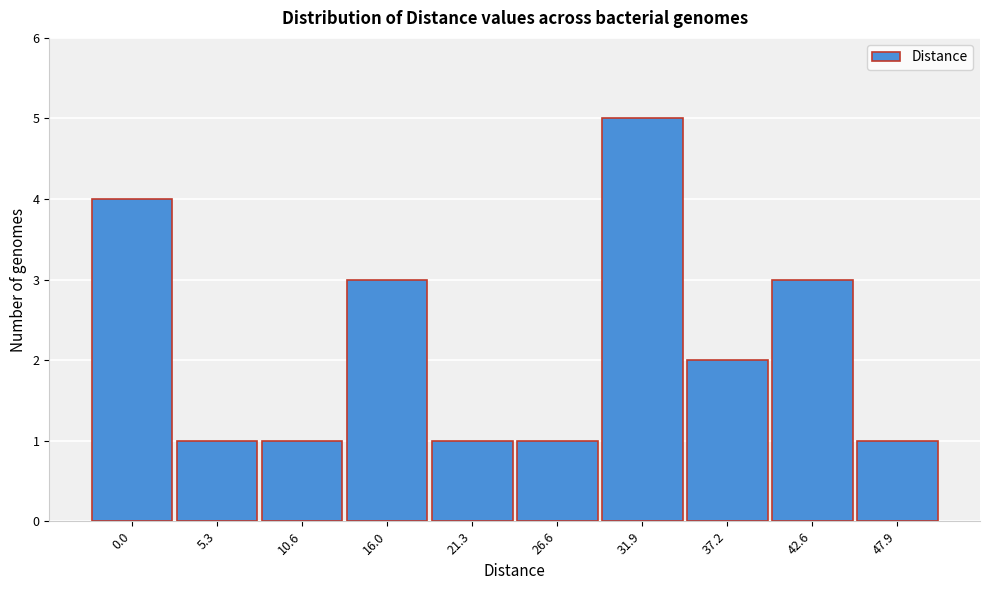

Reading left to right, transcribe all the data shown in this chart.

0.0=4	5.3=1	10.6=1	16.0=3	21.3=1	26.6=1	31.9=5	37.2=2	42.6=3	47.9=1